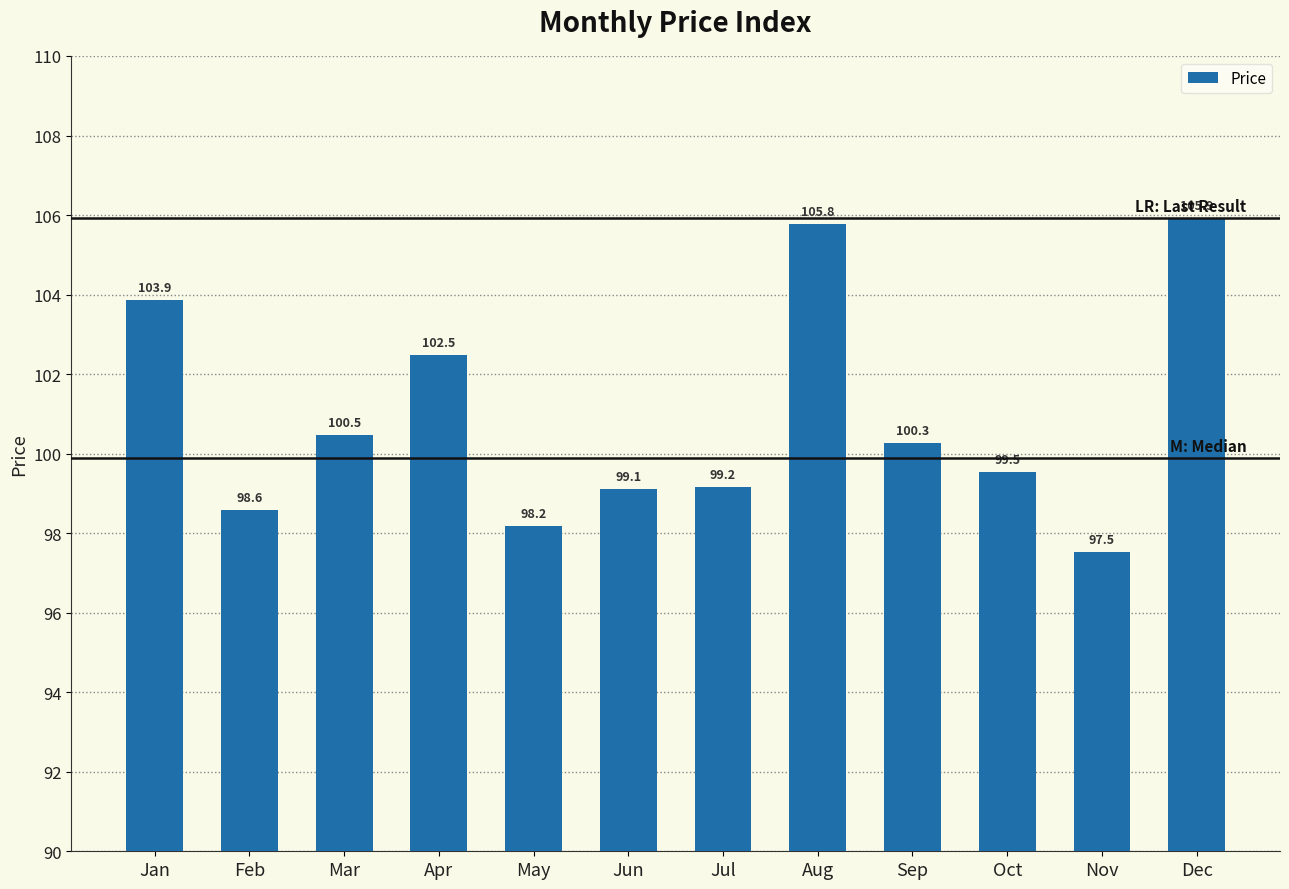

True or false: the data shows 103.9 at Jan.

True